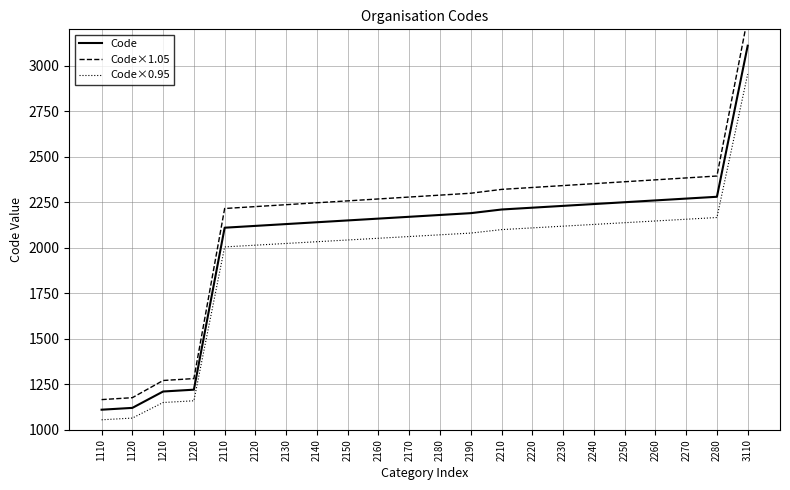

Which category has the lowest value in the Code×0.95 series?

1110